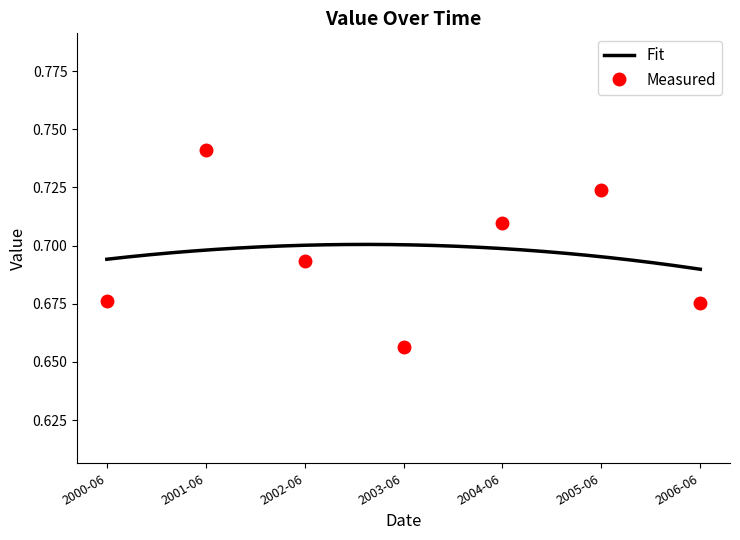

Reading left to right, extract all data points from this chart.

0.7	0.7	0.7	0.7	0.7	0.7	0.7